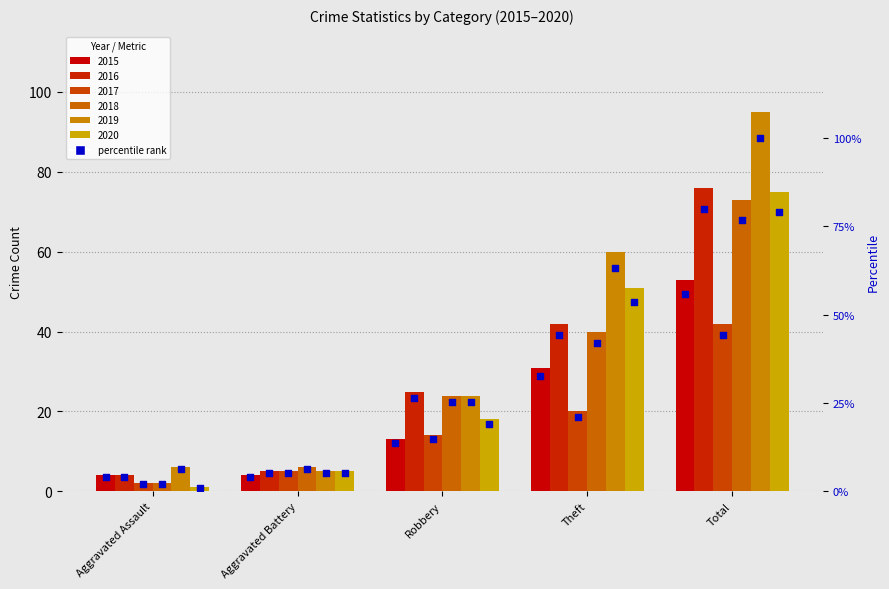

Approximately how many times larger is the value at Total compared to Aggravated Battery?

13.2